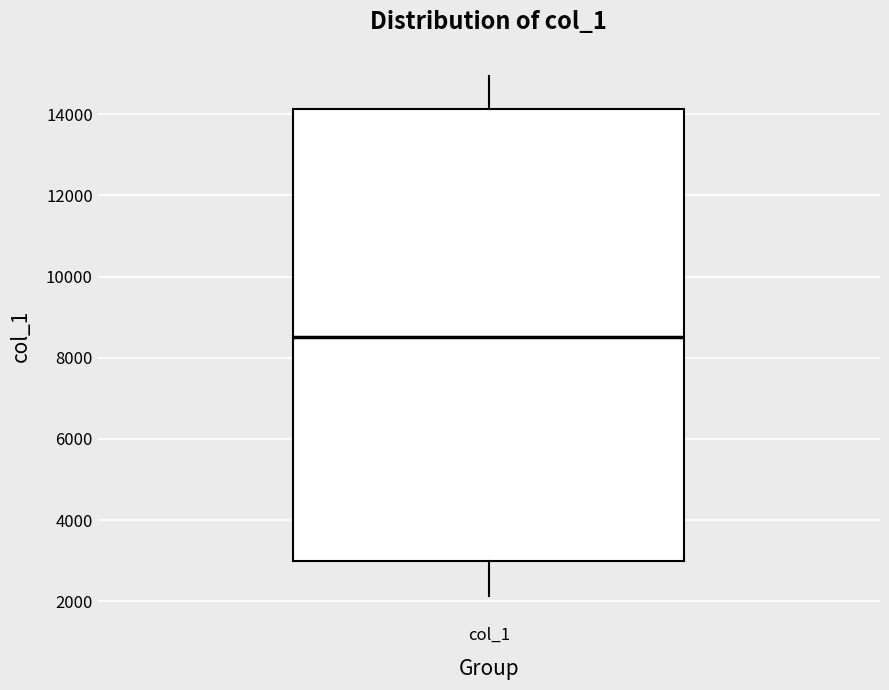

Where does the upper whisker of the box for col_1 end on the y-axis? The values are not printed on the chart, so give them approximately, as read against the axis.

15000